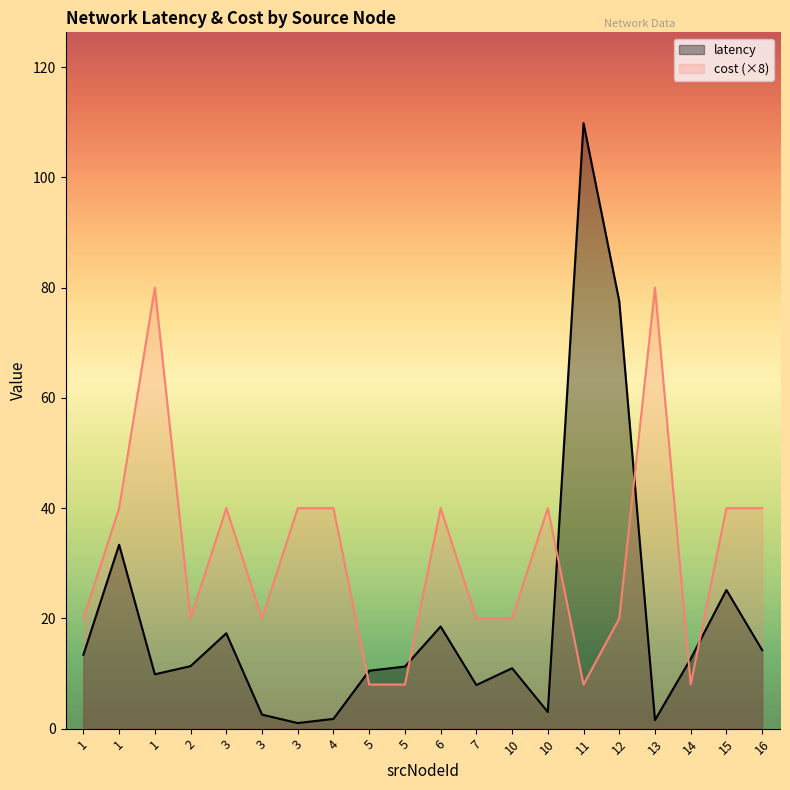

What is the total value across all series at 7?

27.9